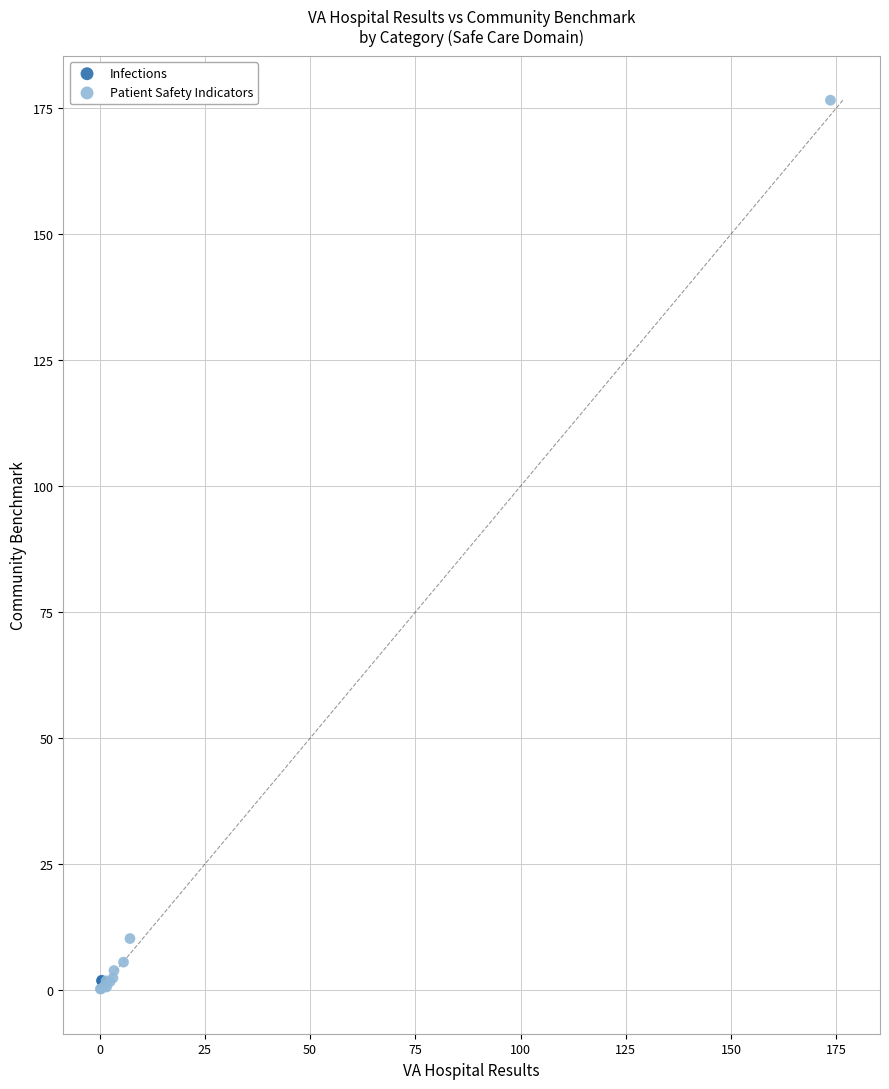

What are all the series names shown in the legend?

Infections, Patient Safety Indicators